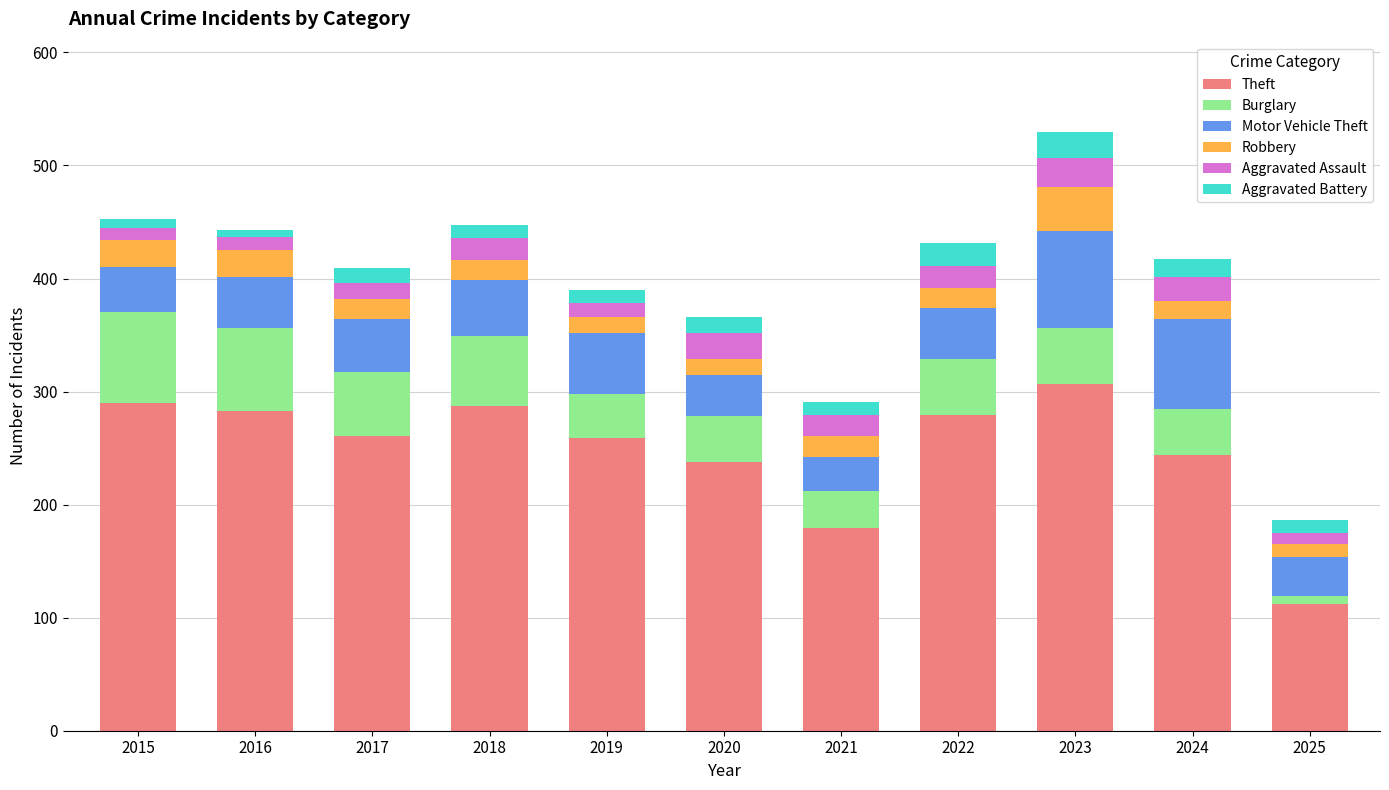

Is it true that Theft equals 259 at 2019?

True